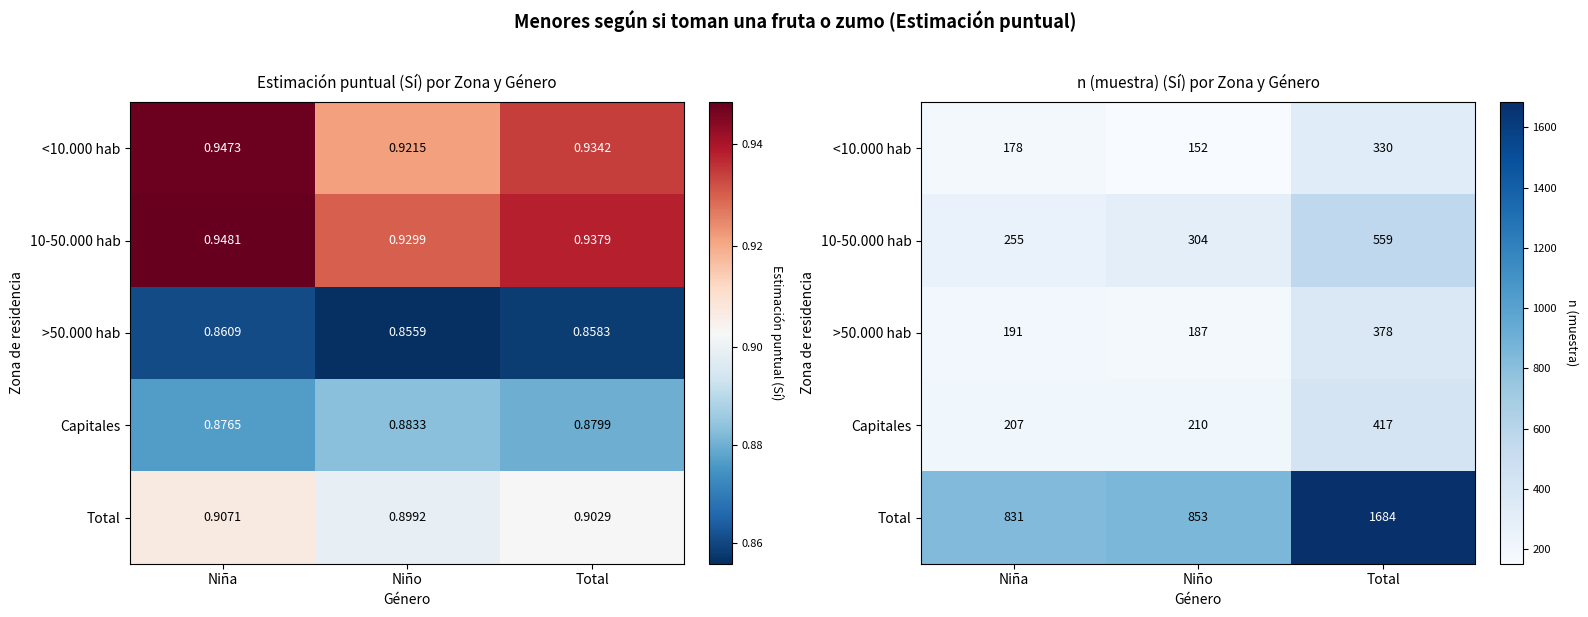

Where is <10.000 hab nearest to the value 241?

Niña